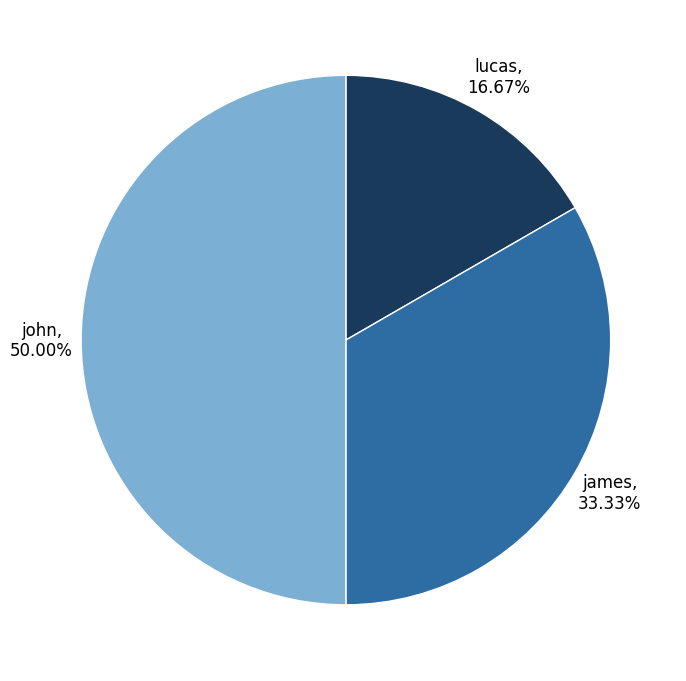

True or false: lucas accounts for 17% of the total.

True